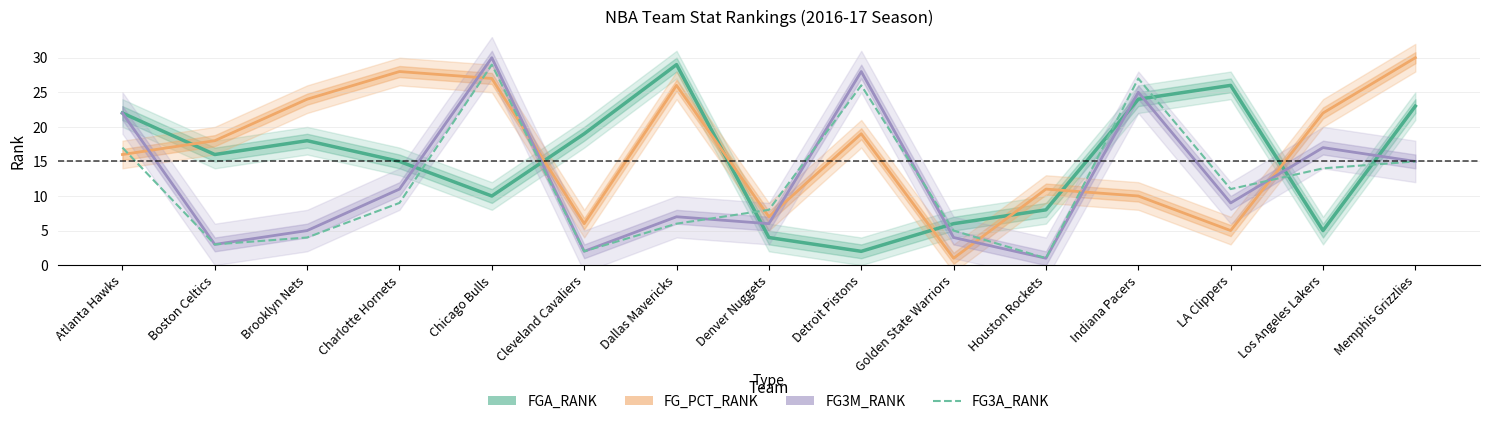

Between Memphis Grizzlies and LA Clippers, which is larger?

LA Clippers